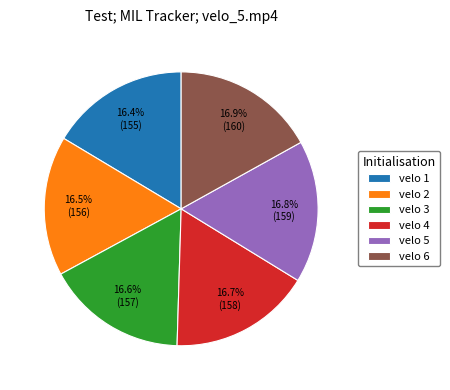

To the nearest percent, what percentage of the pie is velo 4?

17%